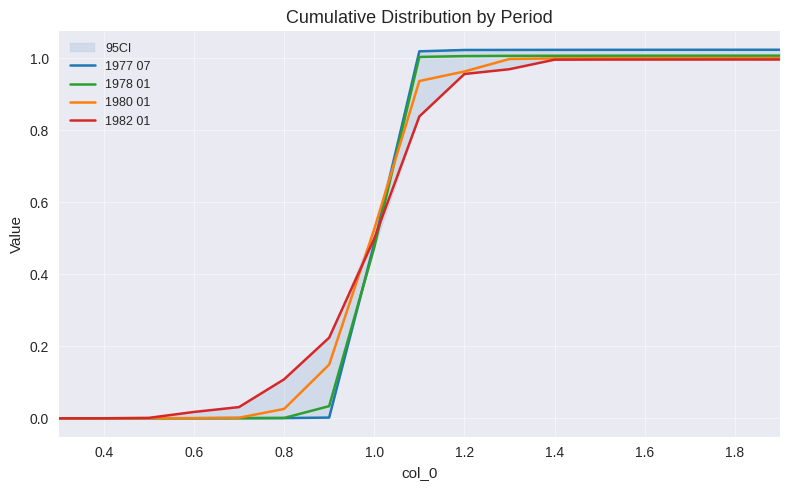

The value of 1977 07 at 1.2 is 0.5. True or false?

False